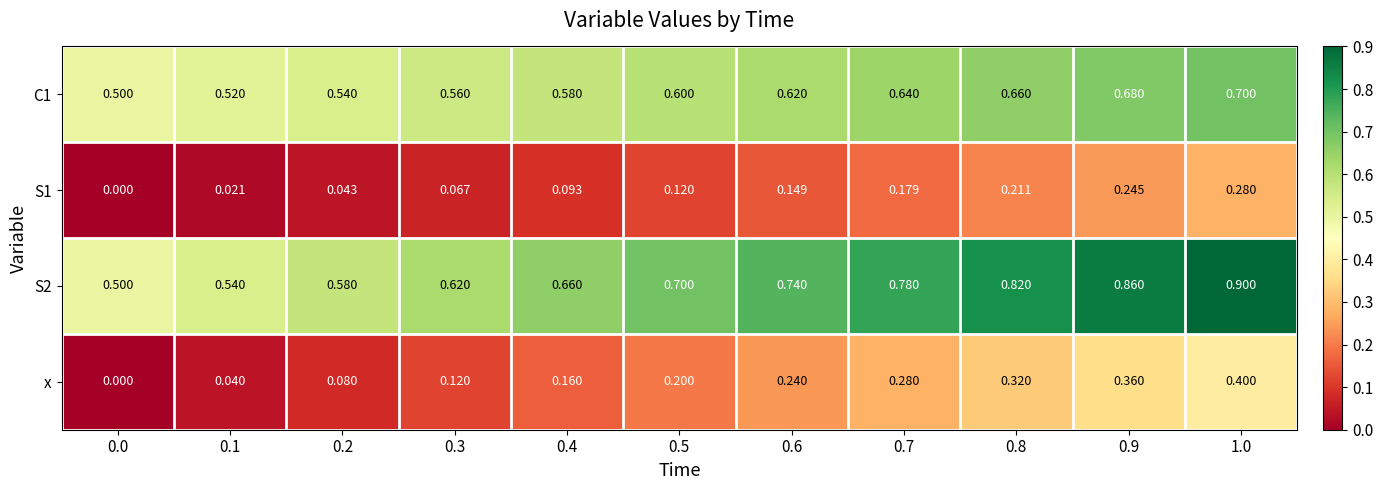

How many categories are shown in the chart?

11